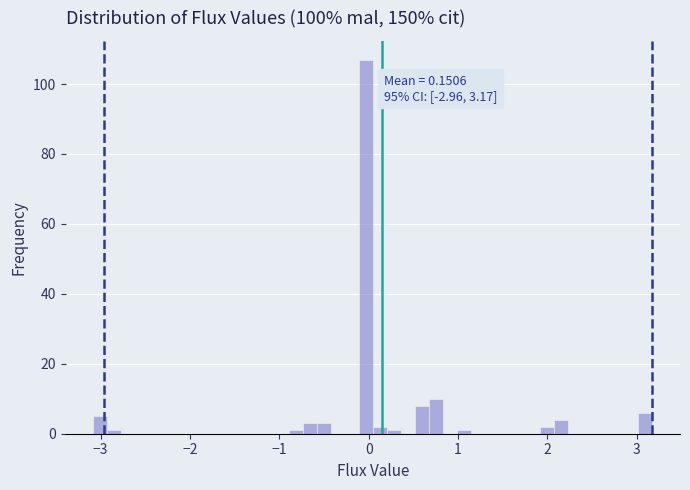

Read against the x-axis, roughly where is the centre of the tallest bar?

0.0